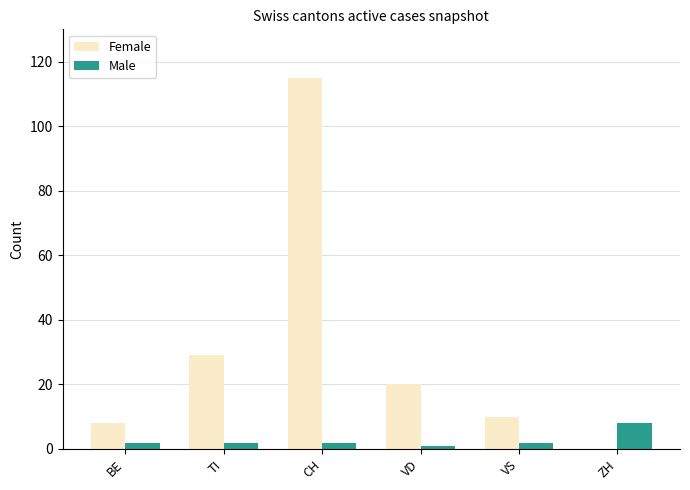

True or false: Female has a value of 115 at CH.

True